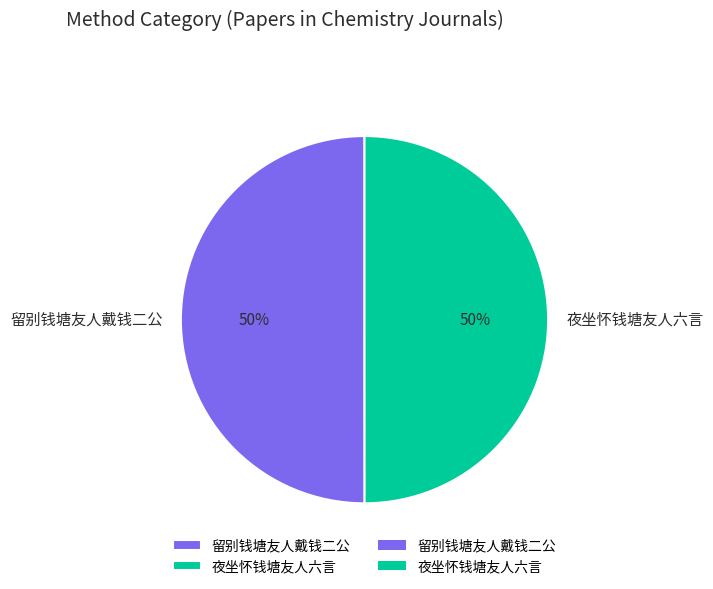

How many slices are in this pie chart?

2